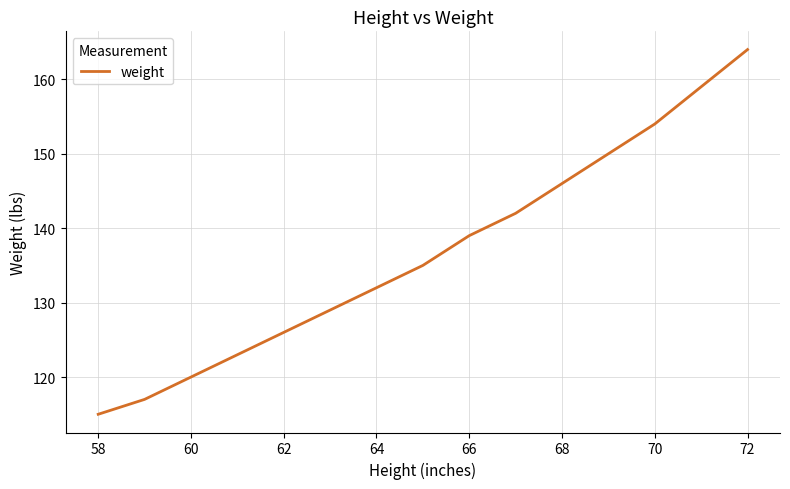

What is the greatest value displayed?

164